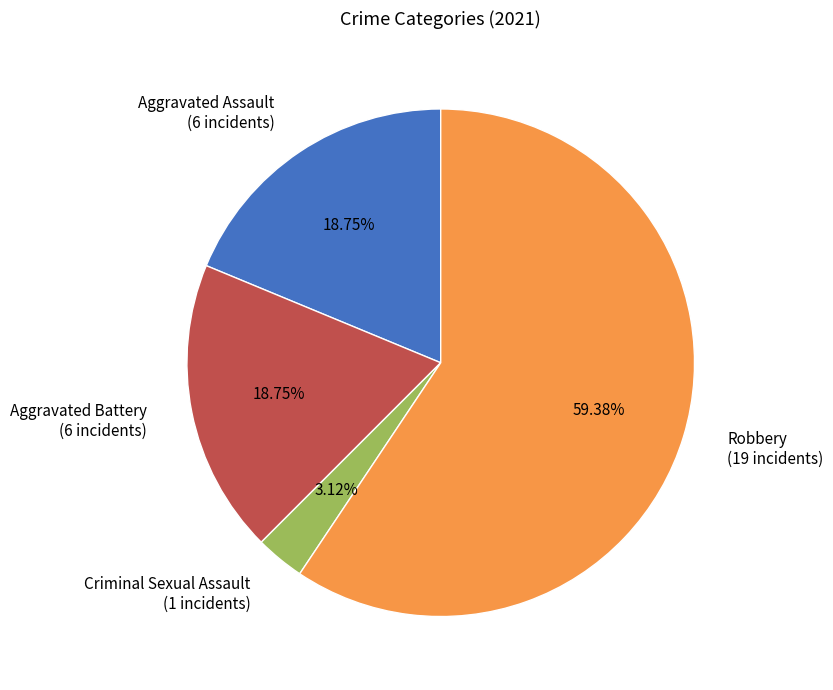

What is the ratio of the value at Aggravated Assault to the value at Criminal Sexual Assault?

6.0